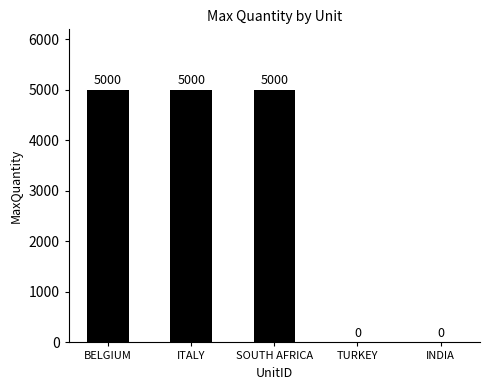

How many values are between 0 and 5000?

5